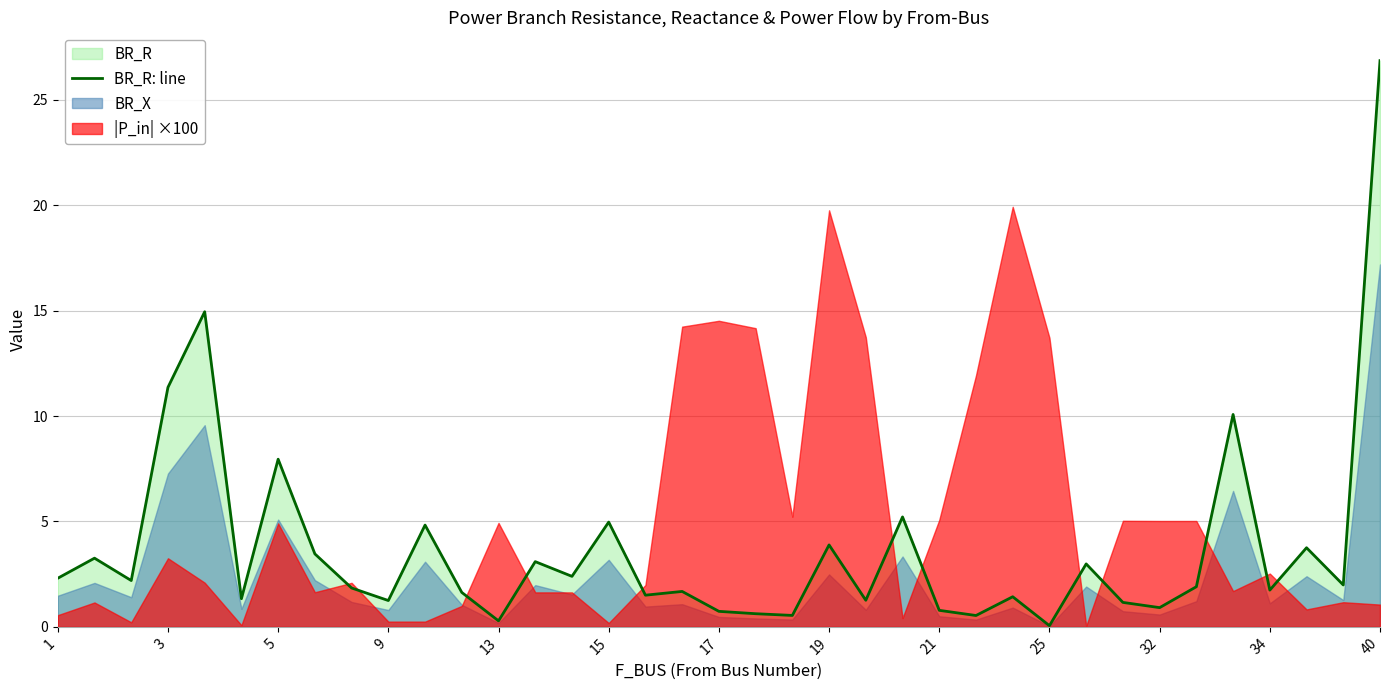

Is it true that the value at 25 is 0.1?

True